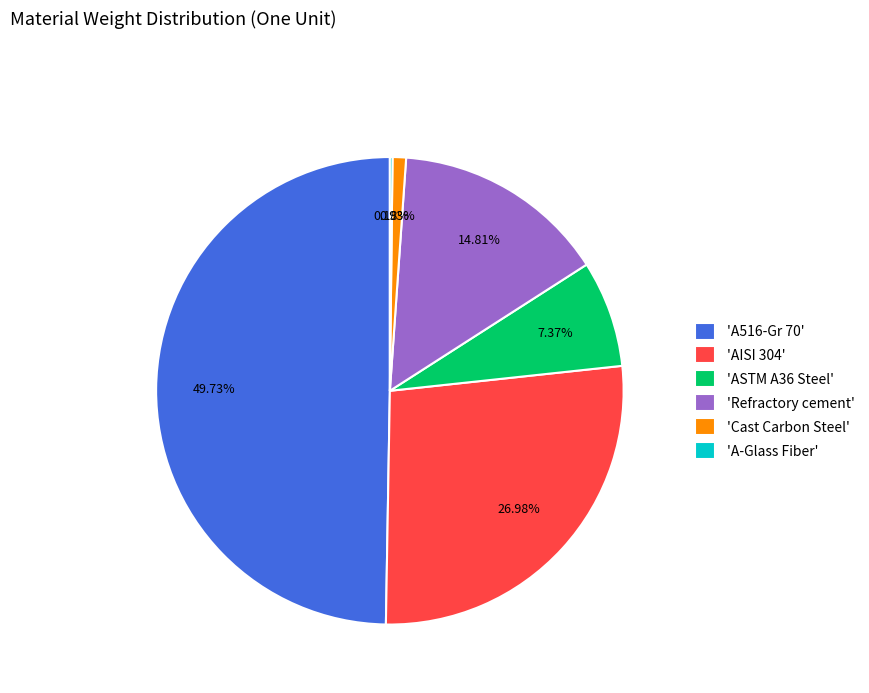

Which has a higher value, 'AISI 304' or 'Refractory cement'?

'AISI 304'